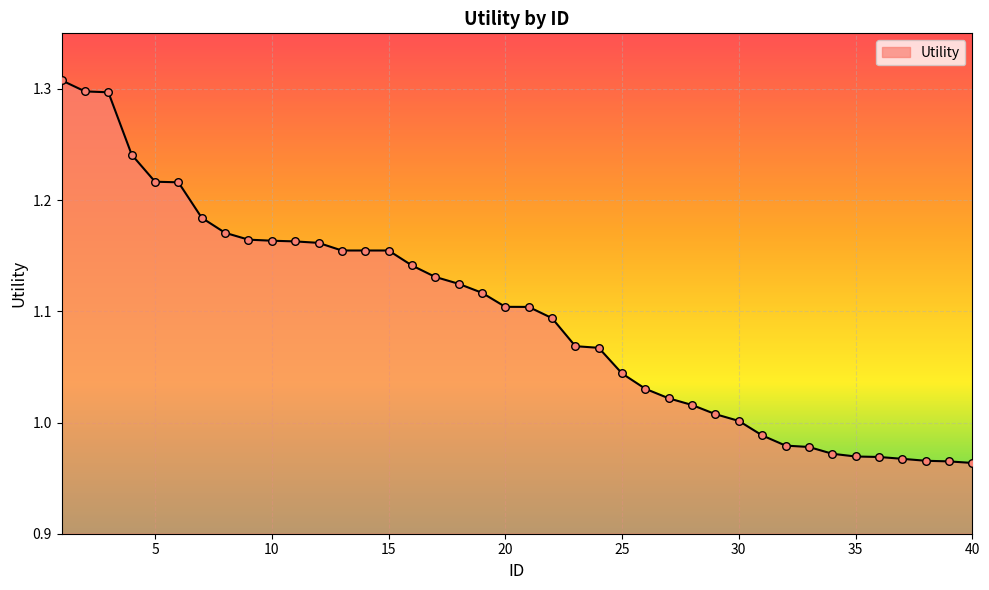

What is the difference between the maximum and minimum values?

0.3